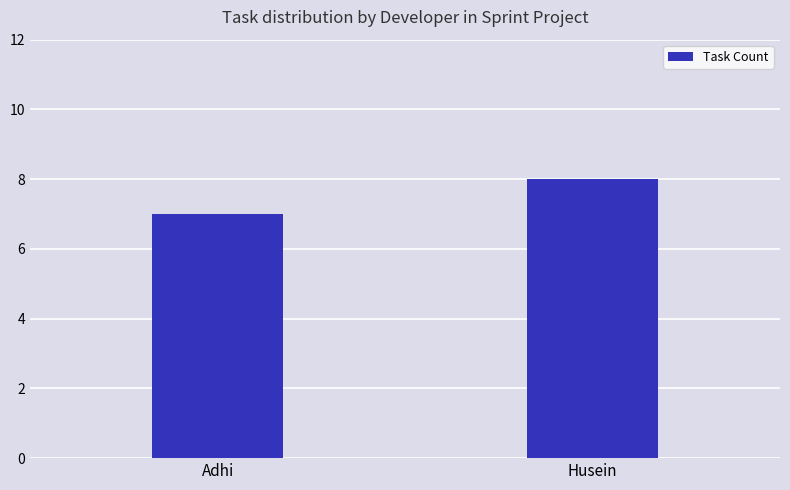

The chart shows a value of 7 at Adhi. True or false?

True